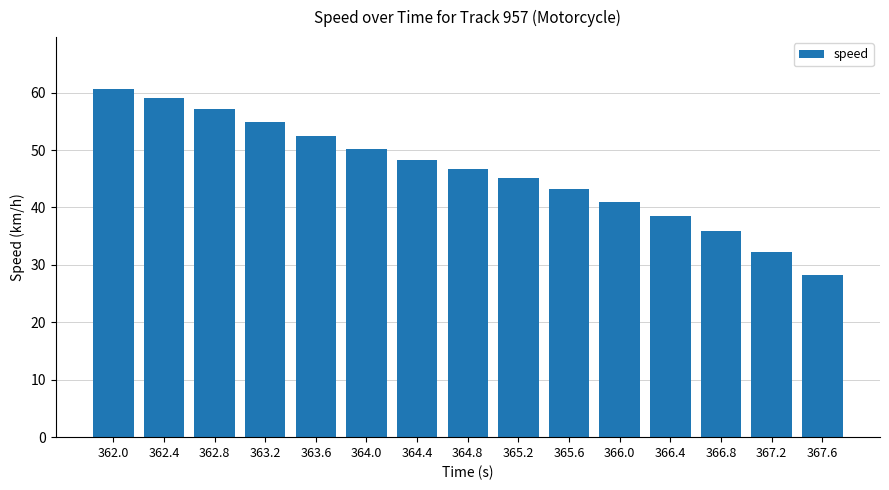

What is the value of the 15th bar from the left?

28.2